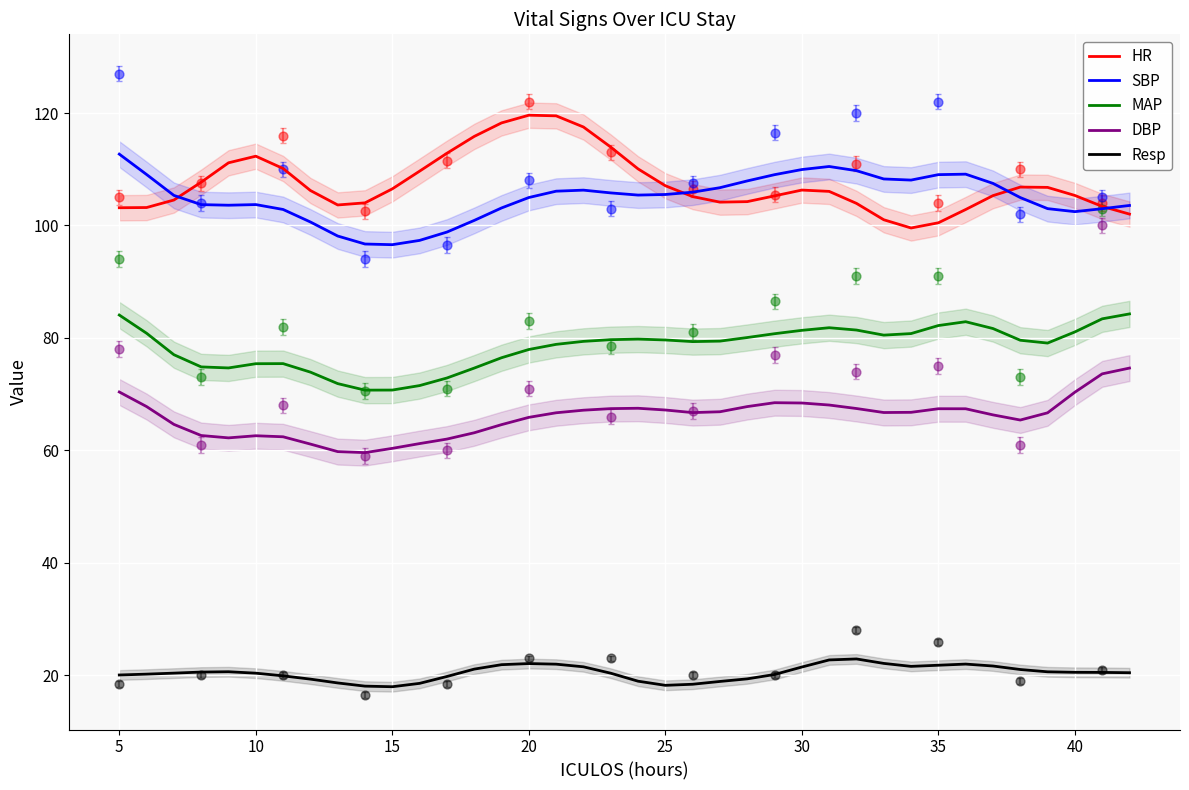

True or false: MAP and HR cross at least once.

False